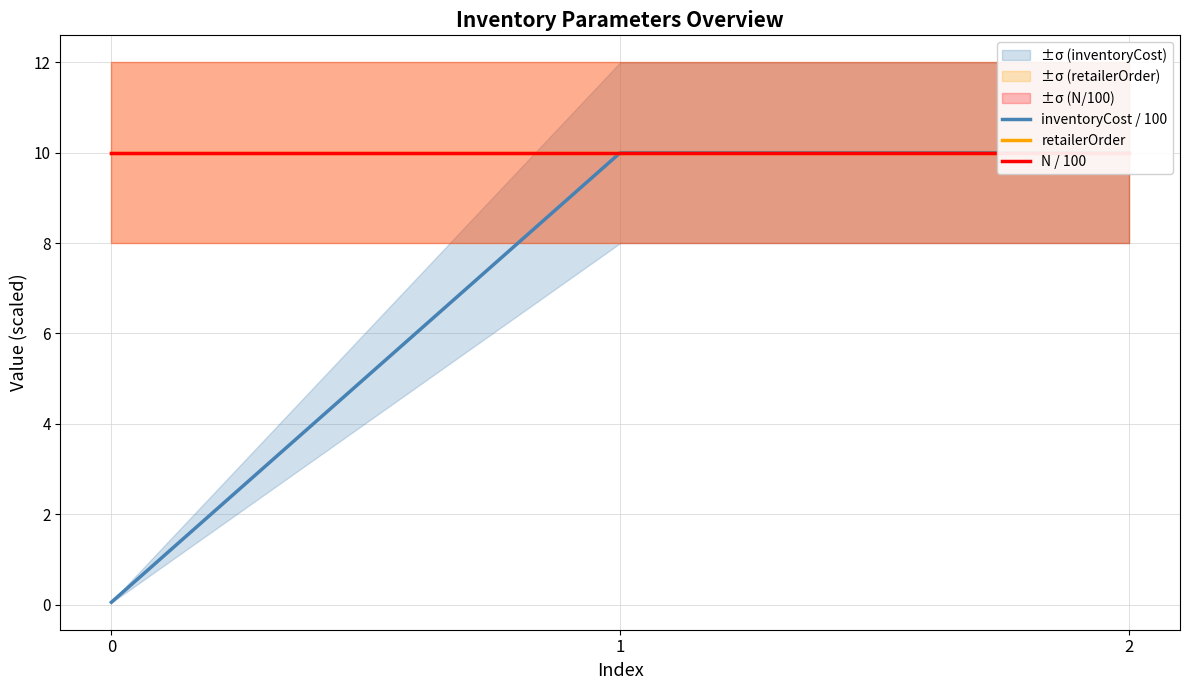

Between 0 and 2, which series saw the biggest shift?

inventoryCost / 100